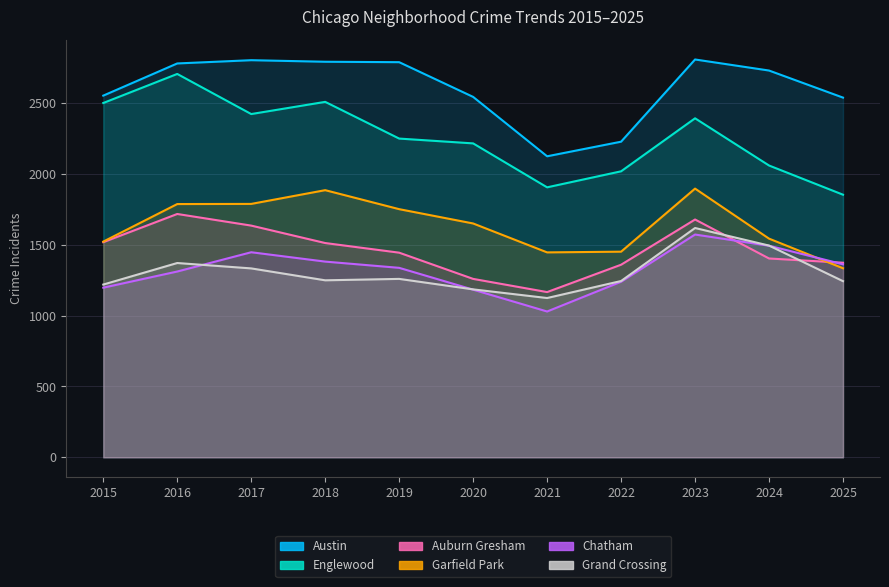

Reading left to right, extract all data points from this chart.

Austin: 2015=2552	2016=2779	2017=2802	2018=2791	2019=2788	2020=2543	2021=2124	2022=2227	2023=2807	2024=2729	2025=2538
Englewood: 2015=2500	2016=2705	2017=2422	2018=2508	2019=2249	2020=2215	2021=1905	2022=2018	2023=2392	2024=2059	2025=1853
Auburn Gresham: 2015=1518	2016=1717	2017=1635	2018=1512	2019=1444	2020=1259	2021=1166	2022=1359	2023=1678	2024=1403	2025=1373
Garfield Park: 2015=1522	2016=1787	2017=1788	2018=1885	2019=1751	2020=1650	2021=1446	2022=1451	2023=1896	2024=1543	2025=1334
Chatham: 2015=1197	2016=1311	2017=1447	2018=1381	2019=1337	2020=1183	2021=1029	2022=1239	2023=1572	2024=1493	2025=1362
Grand Crossing: 2015=1219	2016=1371	2017=1333	2018=1249	2019=1259	2020=1185	2021=1124	2022=1244	2023=1618	2024=1494	2025=1243